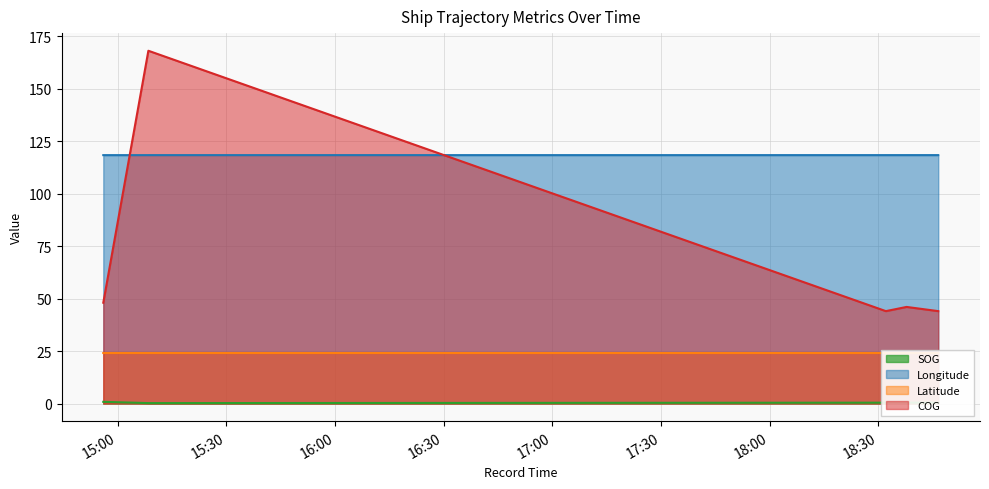

At which category does Latitude reach its first local valley?

2024-04-26 18:32:04